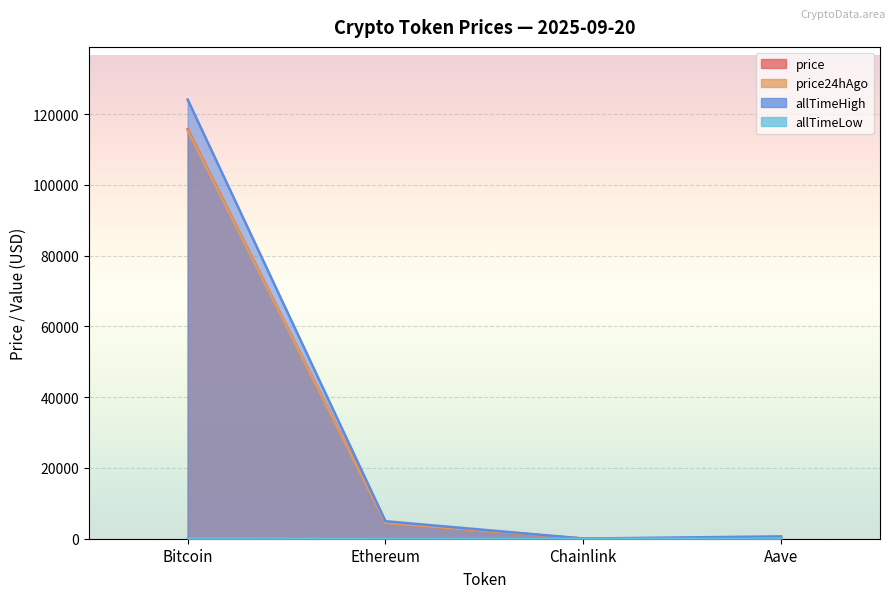

Read the price value at Aave.

296.7